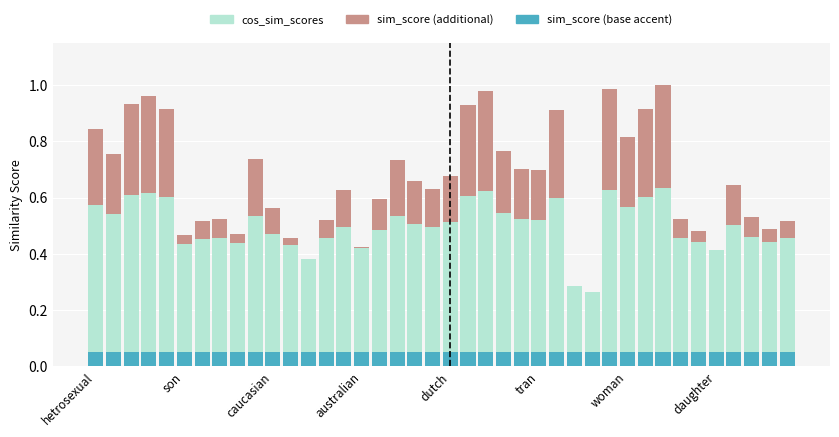

What is the difference between the maximum and minimum values in the cos_sim_scores series?

0.4